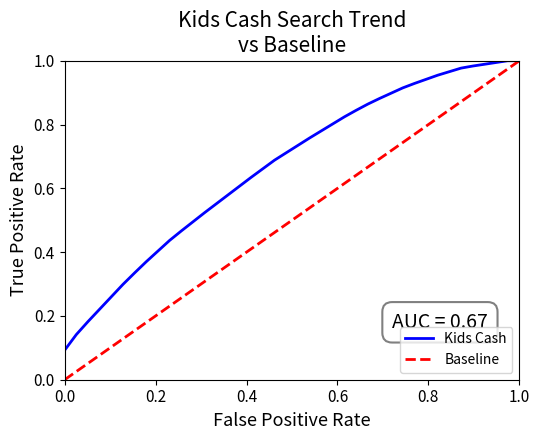

Is this an area chart (filled region under the line)?

No